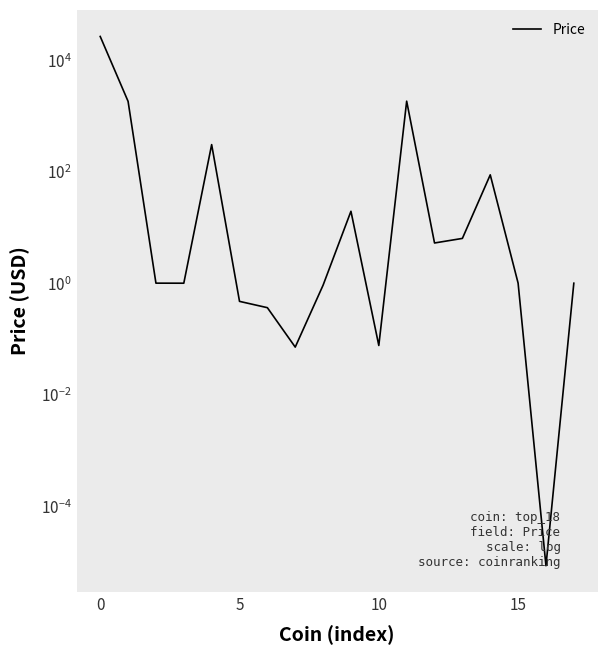

Is it true that the value at 5 is 0.5?

True